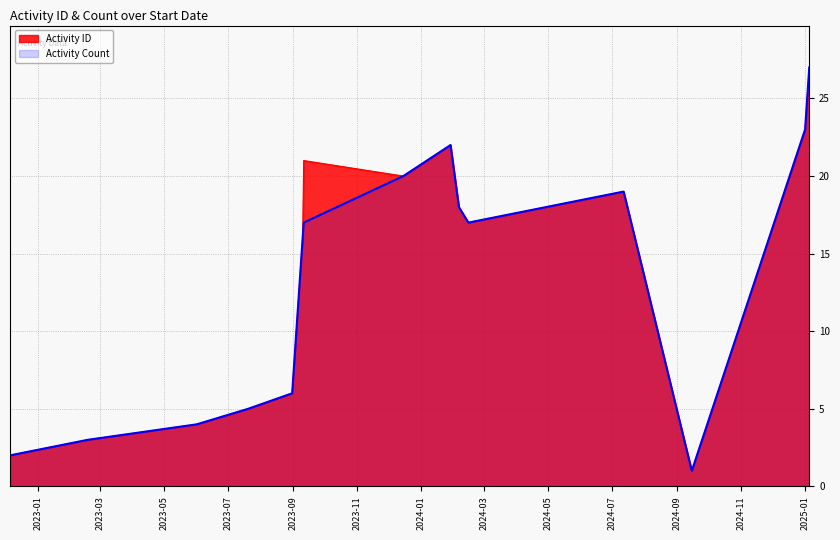

What is the difference between the maximum and second lowest values in the Activity ID series?

25